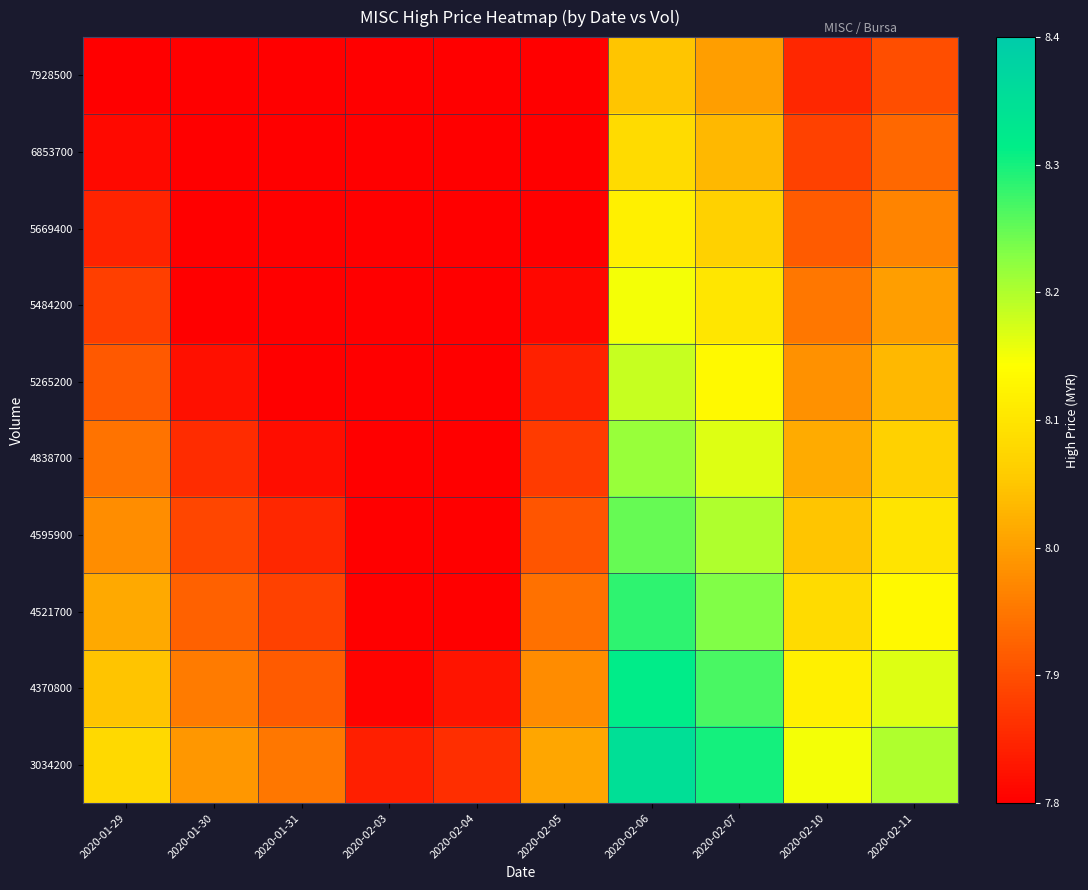

Which has a higher value, 2020-01-30 or 2020-02-03?

2020-01-30